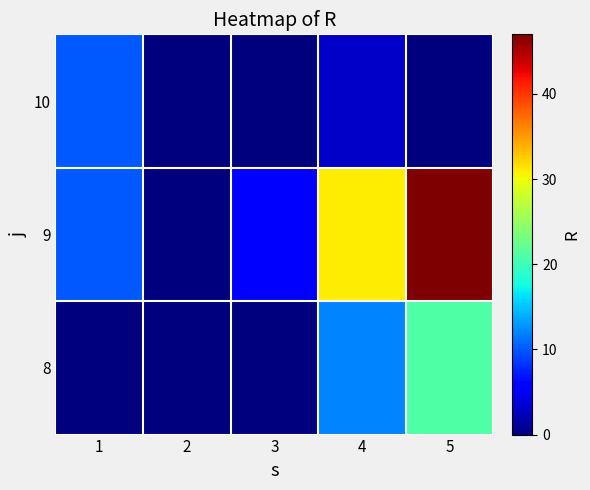

Reading left to right, extract all data points from this chart.

8: 1=0	2=0	3=0	4=12	5=21
9: 1=10	2=0	3=6	4=31	5=47
10: 1=10	2=0	3=0	4=3	5=0